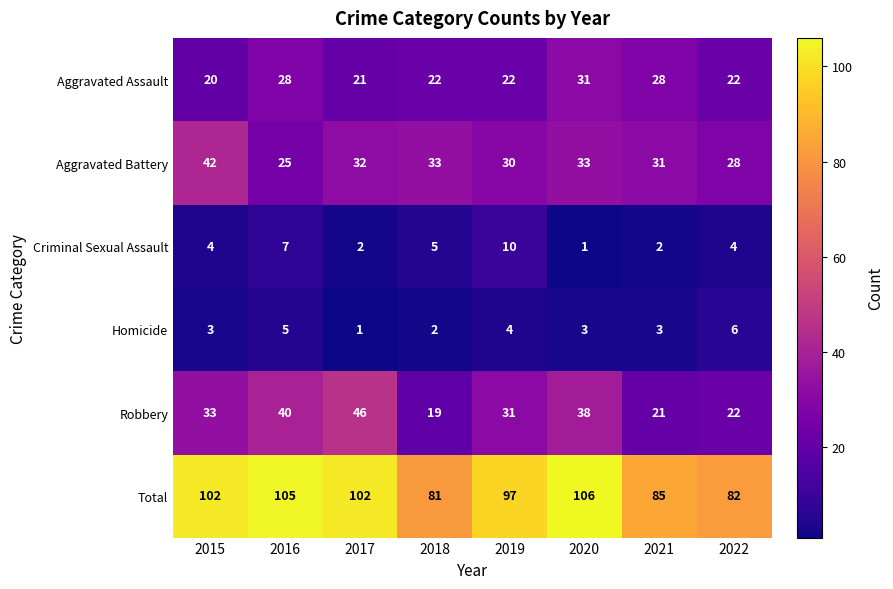

What is the minimum value shown in the chart?

1